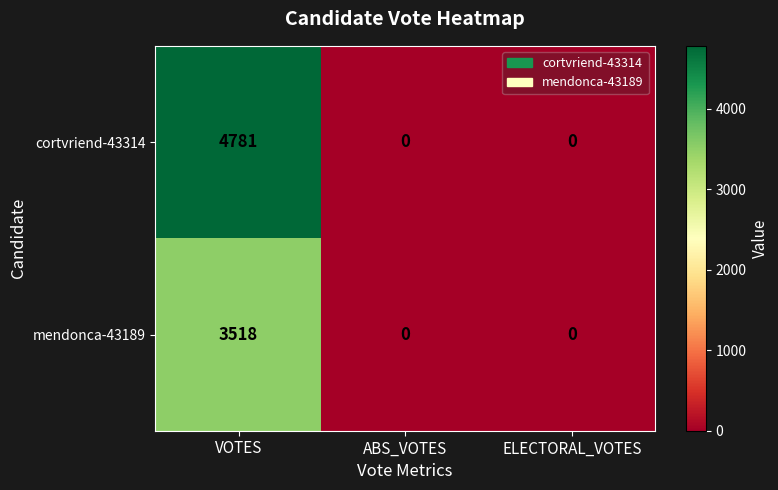

Which series has the largest range (max minus min)?

cortvriend-43314